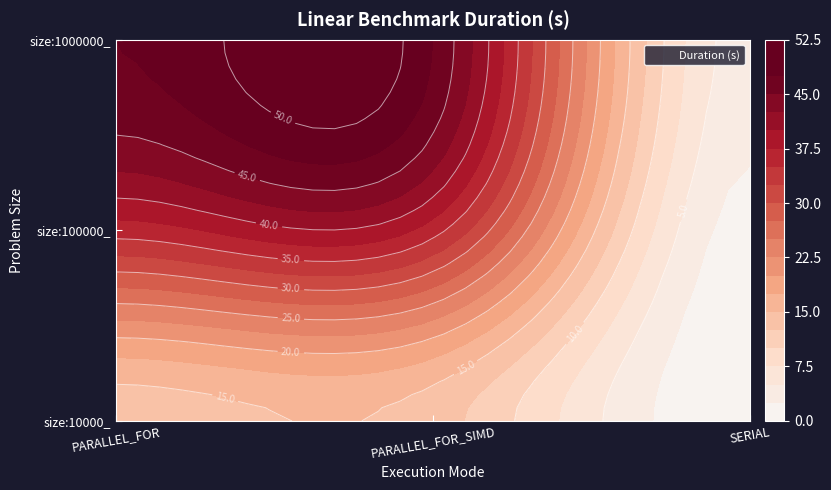

Reading left to right, extract all data points from this chart.

size:10000_: 13.6	13.7	0.1
size:100000_: 36.2	36.1	1.5
size:1000000_: 47.5	47.5	3.8